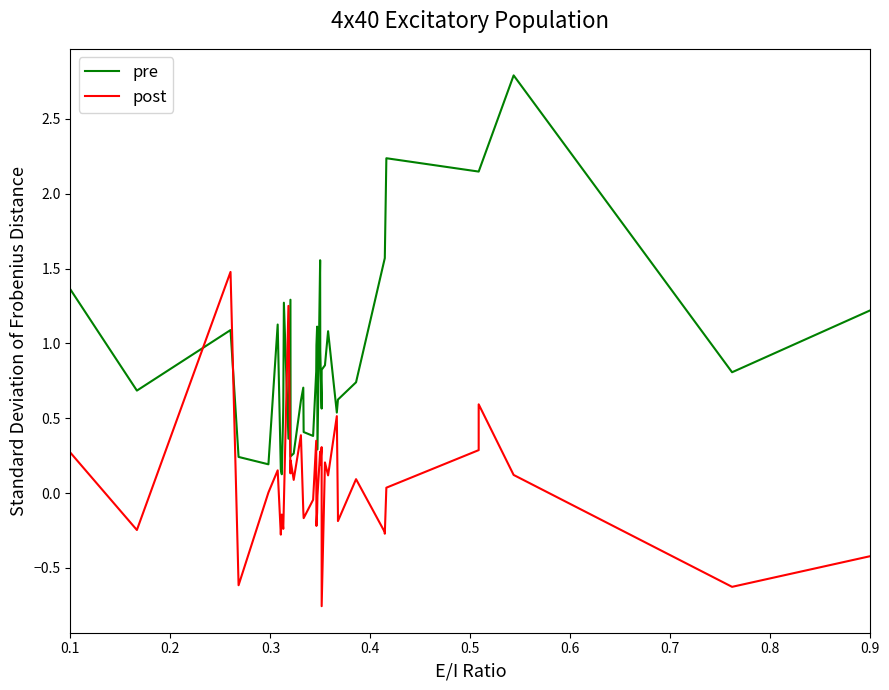

What is the smallest value displayed?

-0.8